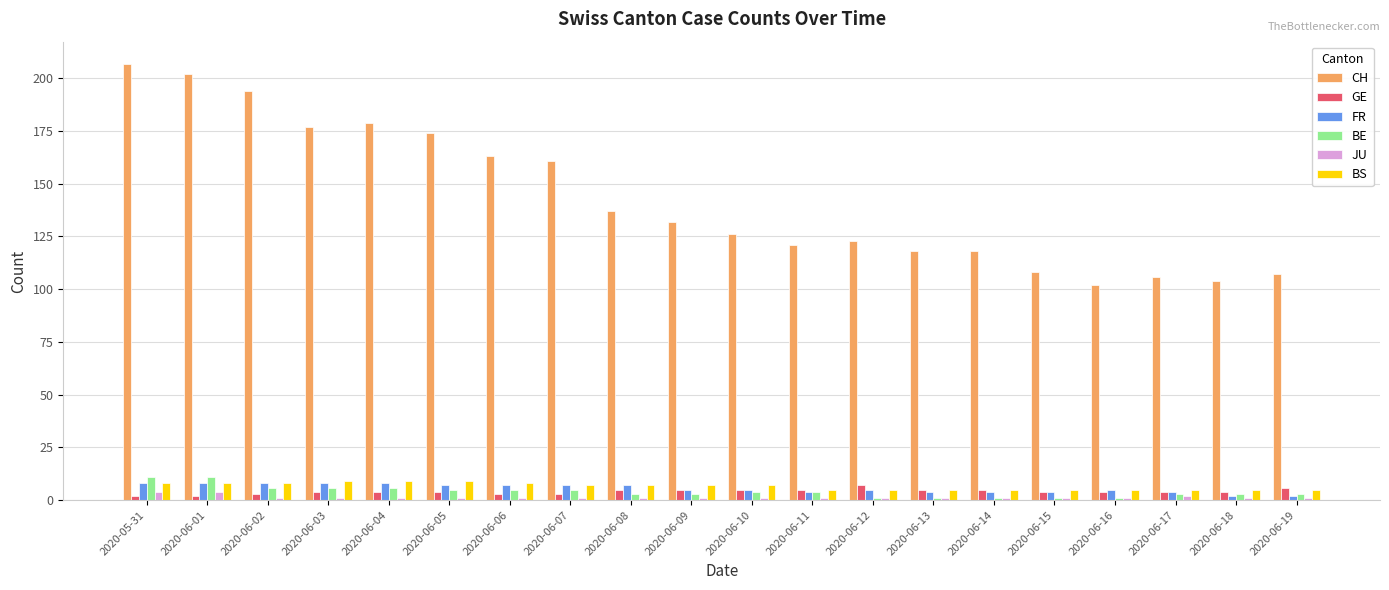

What is the label of the 7th bar from the left?

2020-06-06